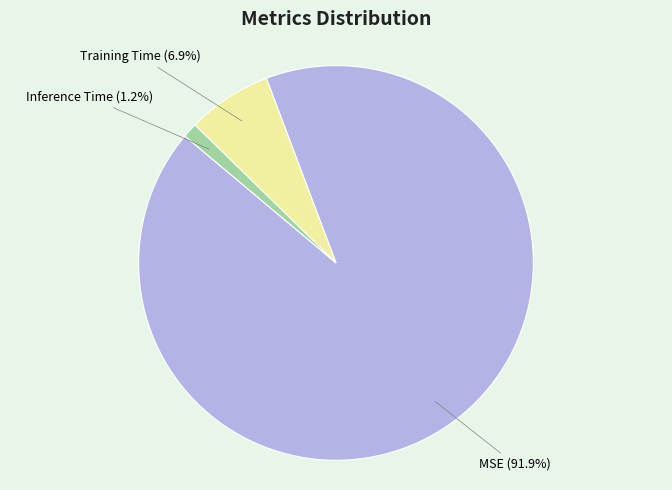

To the nearest percent, what portion does MSE represent?

92%